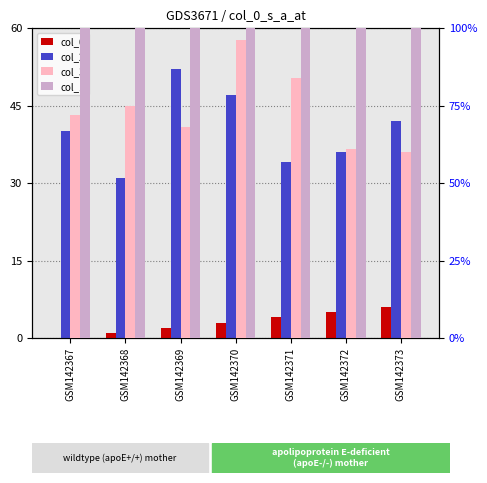

Which label corresponds to the smallest value in the chart?

GSM142367